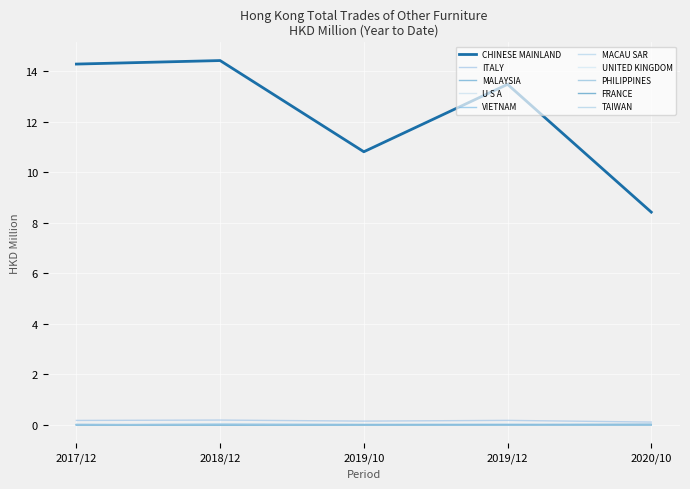

How many lines are shown in the chart?

10